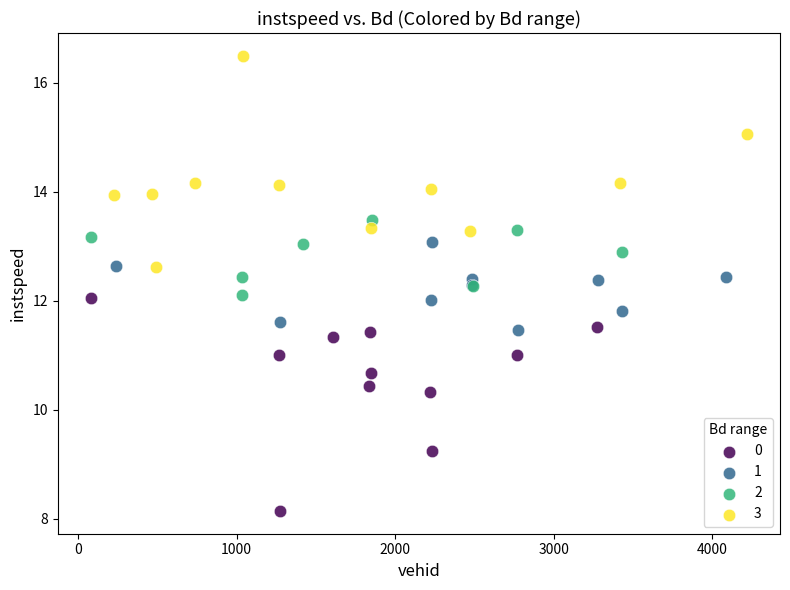

What are all the series names shown in the legend?

0, 1, 2, 3